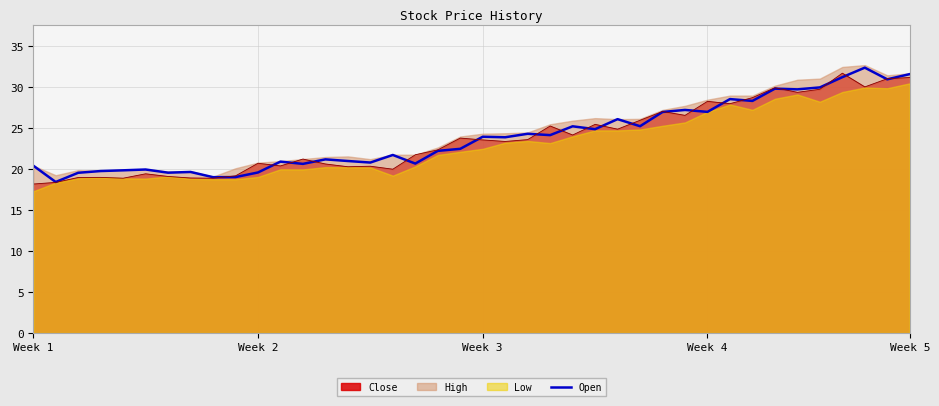

Is it true that the value at 7 is 13.2?

False